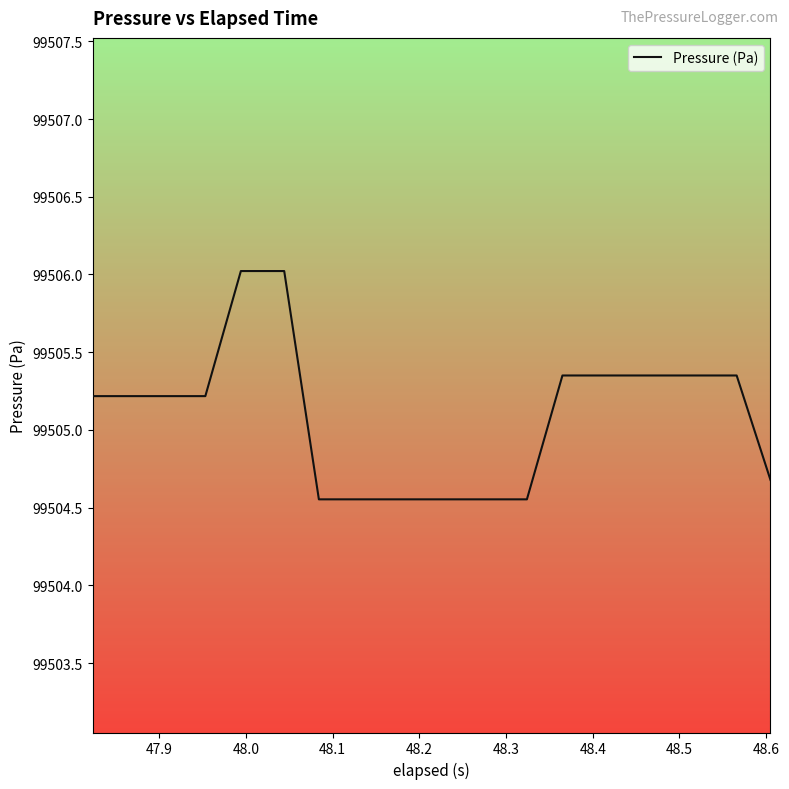

What is the difference between the maximum and minimum values?

1.5